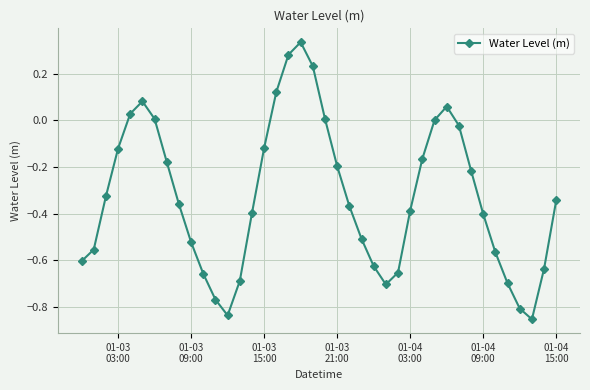

How many interior local peaks (higher than both neighbors) does the data have?

3